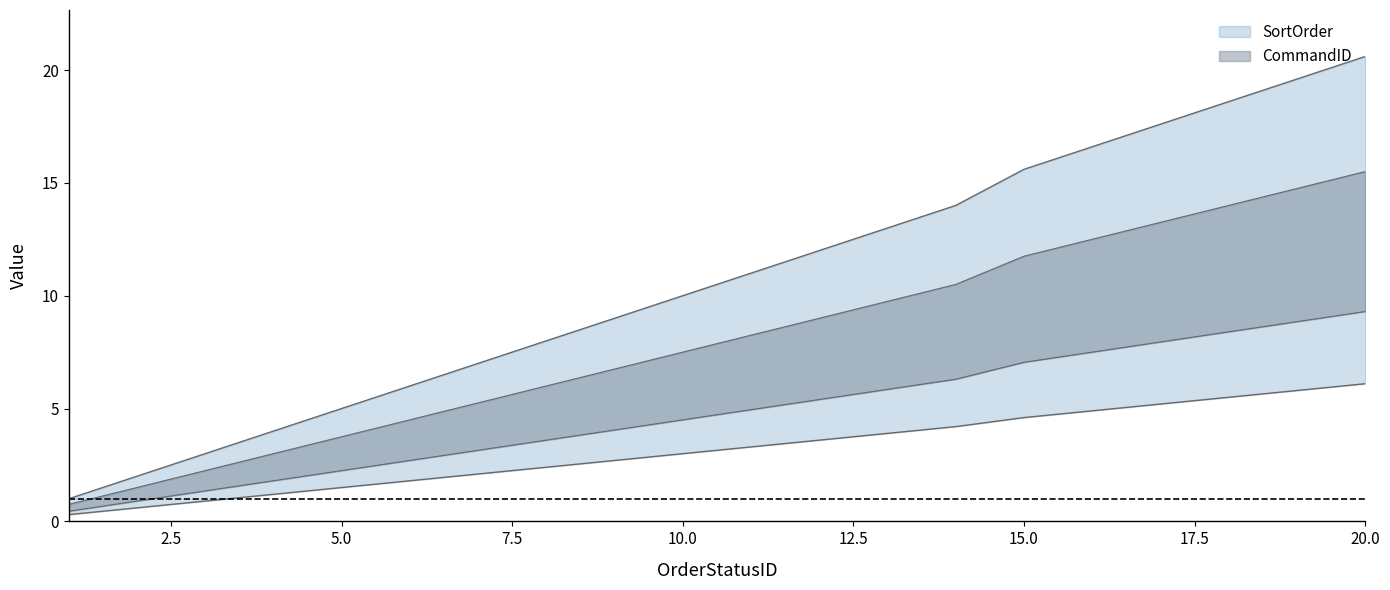

What is the smallest value displayed?

0.3